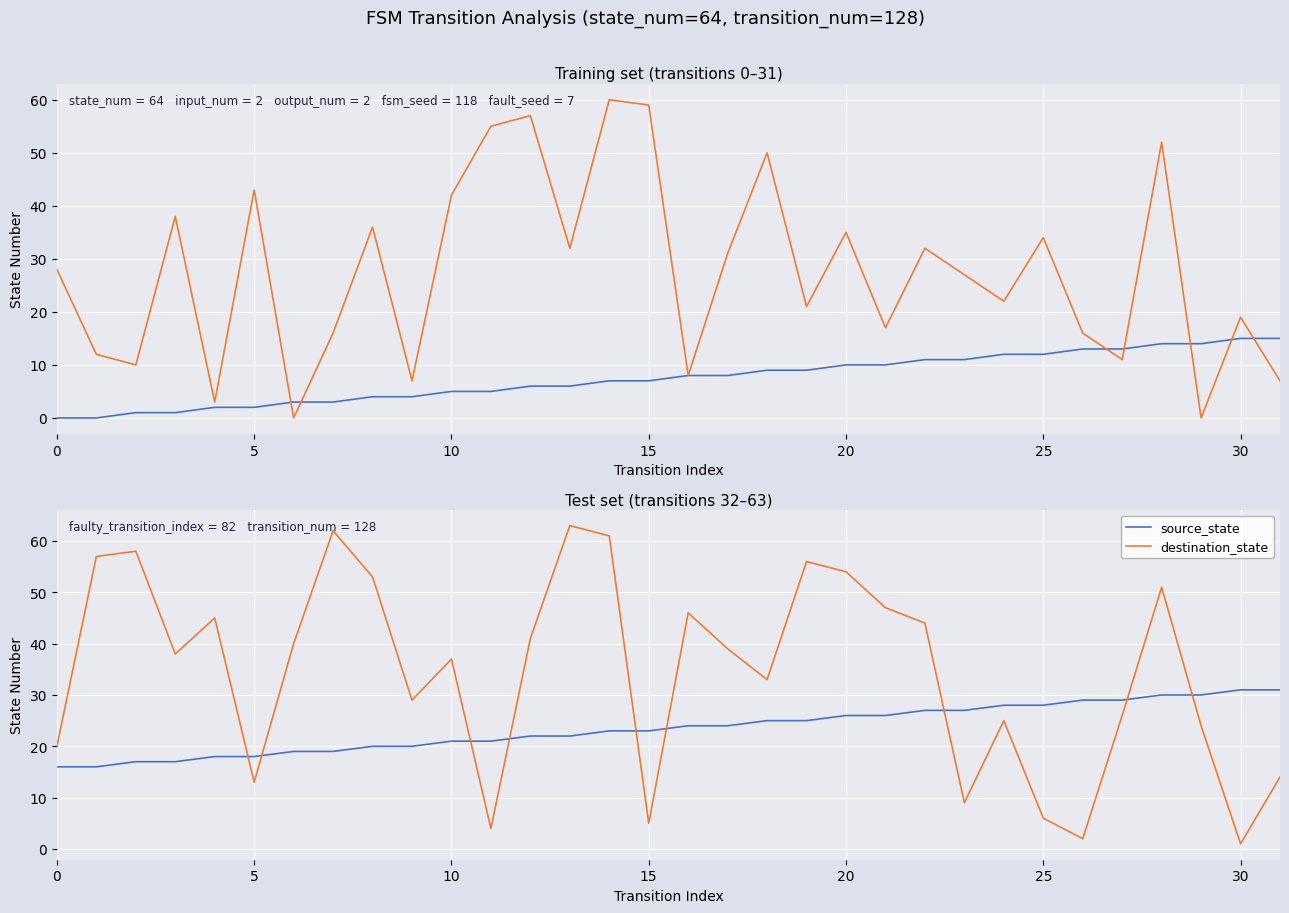

What are all the series names shown in the legend?

source_state, destination_state